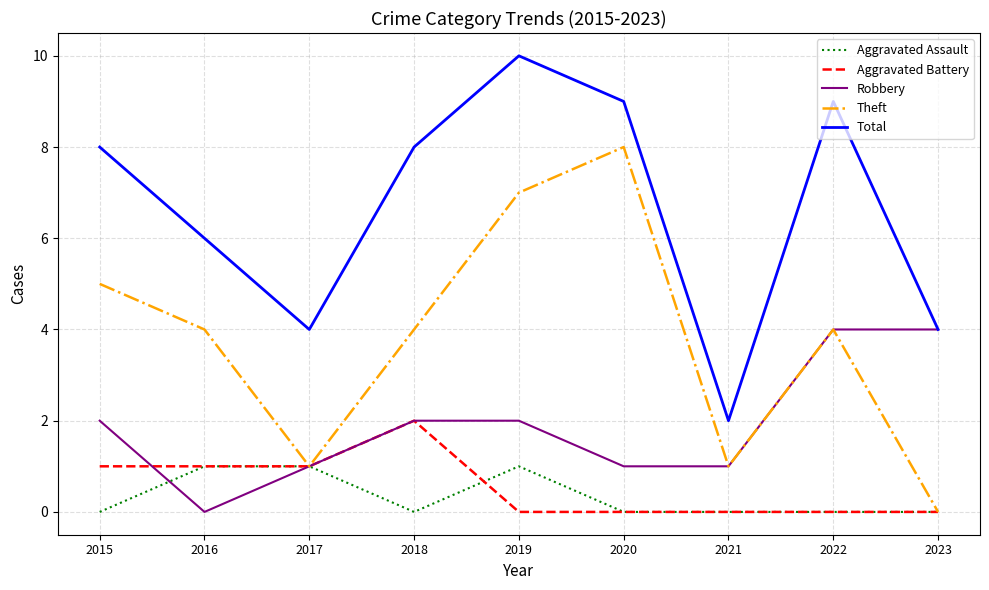

How many Theft values are between 1 and 5?

6